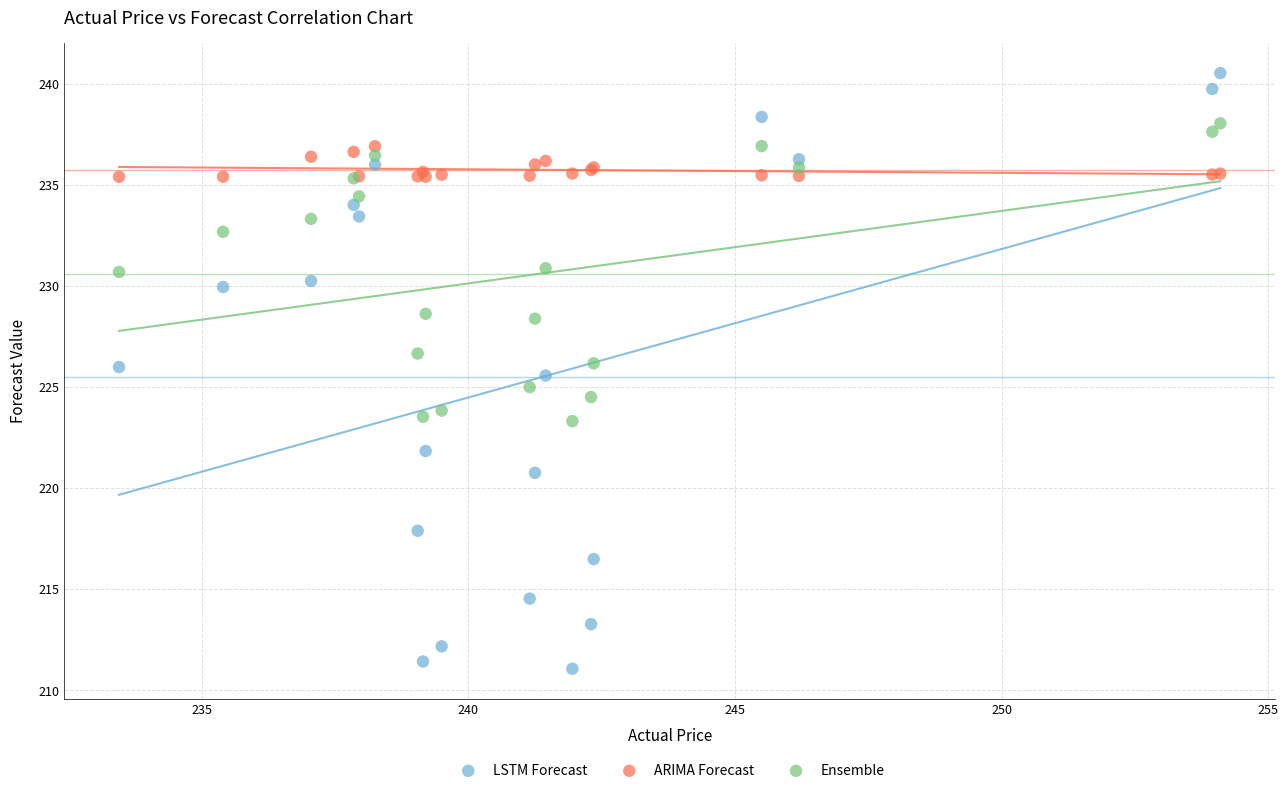

Which series has the largest Y range (max minus min)?

LSTM Forecast